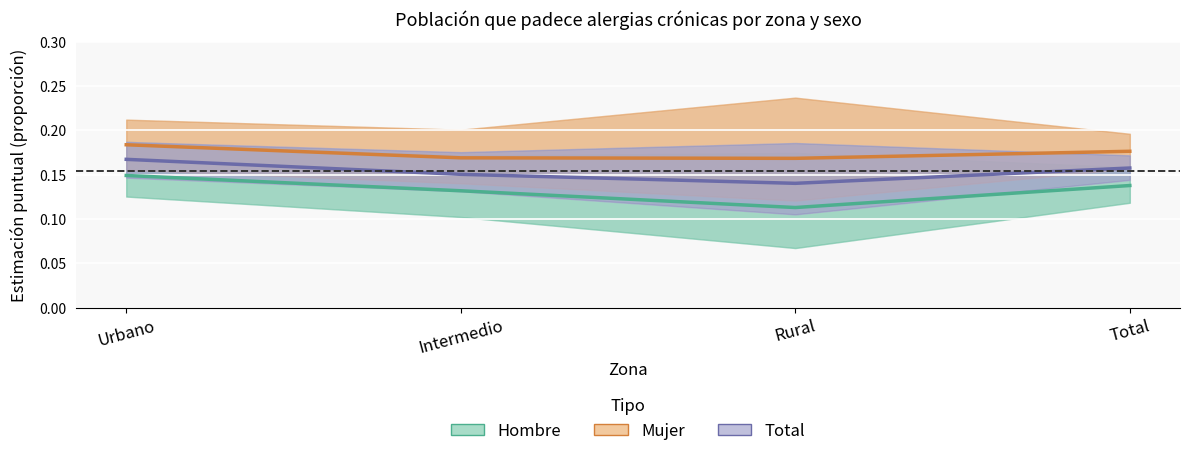

Where is Mujer nearest to the value 0?

Rural